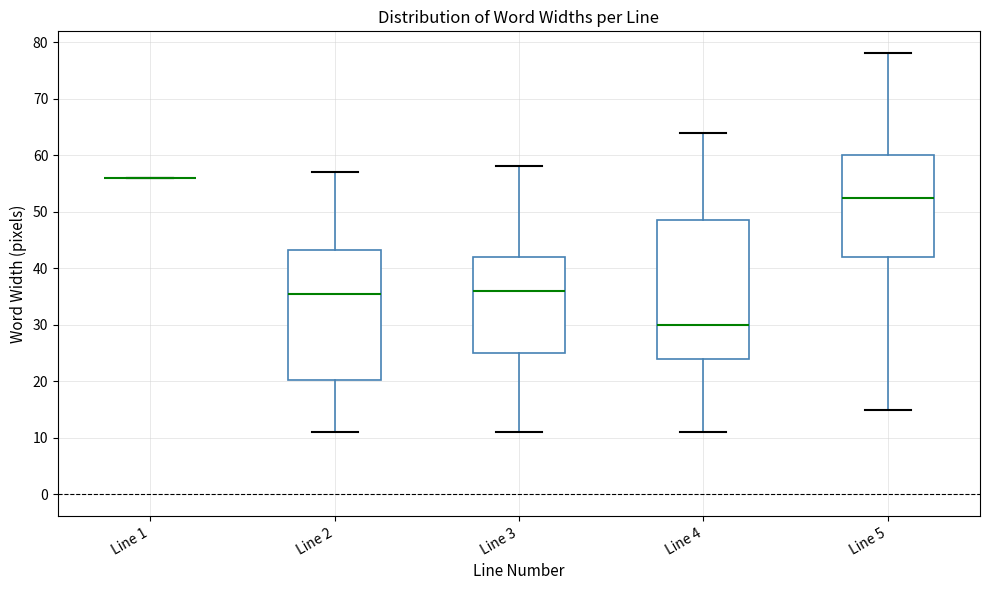

Reading left to right, transcribe this box plot: for each box, give where its median line is, the range the box spans, and where its two whiskers end, as read against the y-axis. The values are not printed on the chart, so give them approximately, as read against the axis.

Line 1: box collapsed to a line at 56, whiskers 56 to 56
Line 2: median 36, box 20 to 43, whiskers 11 to 57
Line 3: median 36, box 25 to 42, whiskers 11 to 58
Line 4: median 30, box 24 to 49, whiskers 11 to 64
Line 5: median 53, box 42 to 60, whiskers 15 to 78